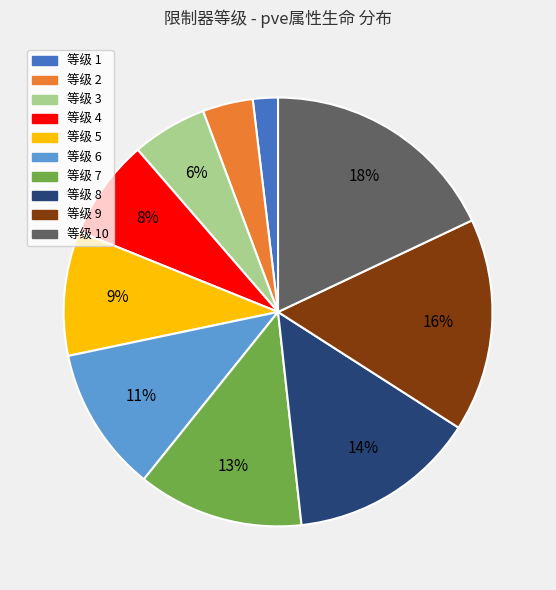

What is the smallest slice in the pie chart?

等级 1